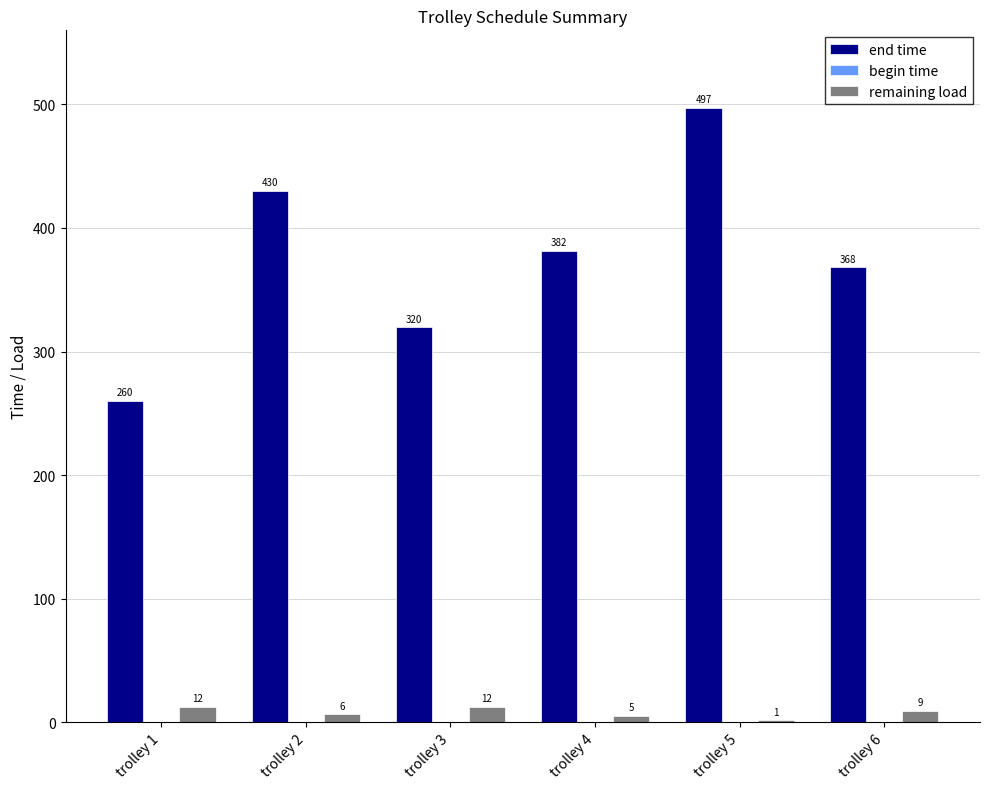

The end time series shows 94.4 at trolley 4. True or false?

False